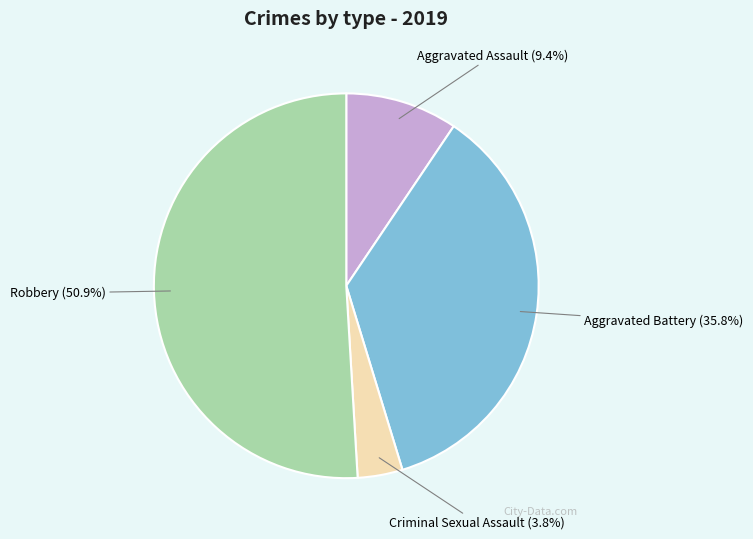

Rank the categories by value from highest to lowest.

Robbery, Aggravated Battery, Aggravated Assault, Criminal Sexual Assault